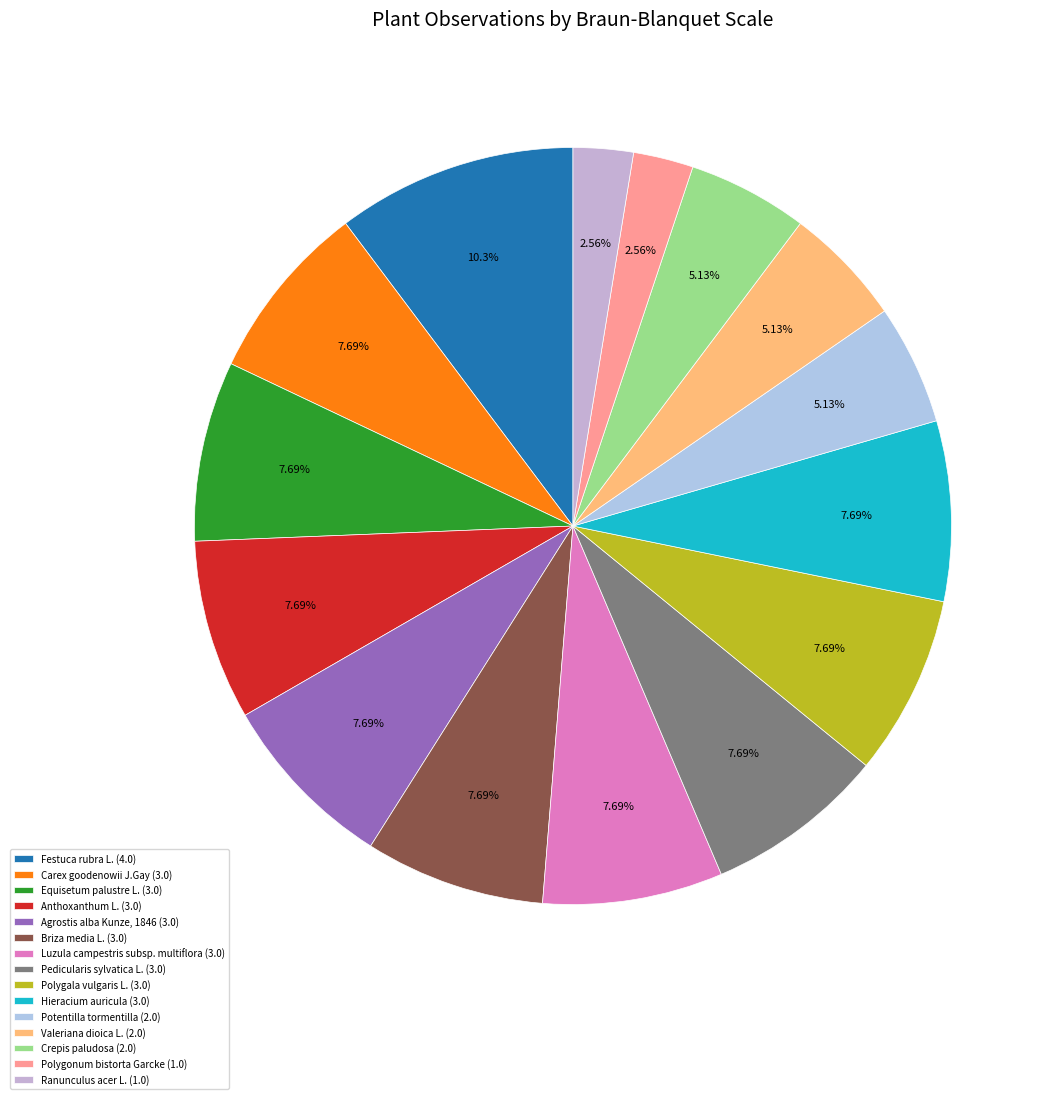

To the nearest percent, what portion does Potentilla tormentilla represent?

5%